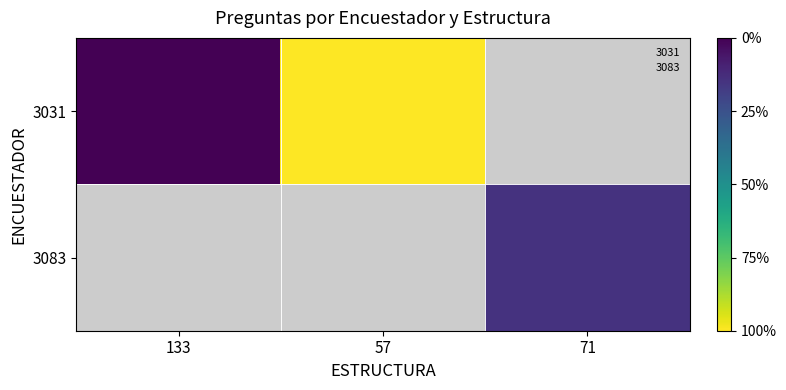

At 71, list the series in order from largest to smallest.

3031, 3083